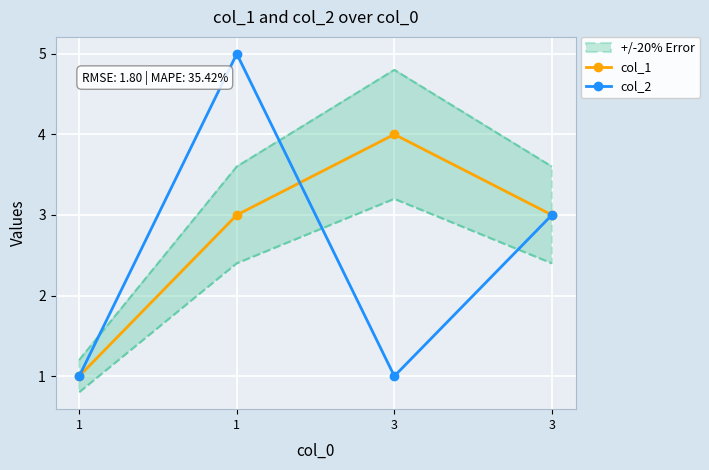

What is the value of the col_1 point at the 4th from the left?

4